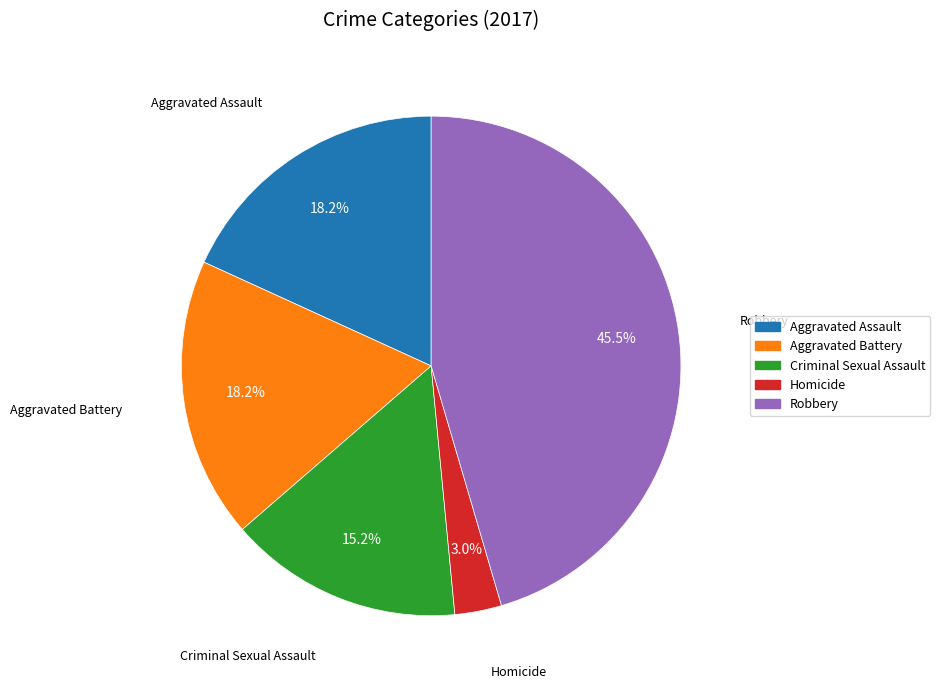

What is the ratio of the value at Robbery to the value at Criminal Sexual Assault?

3.0